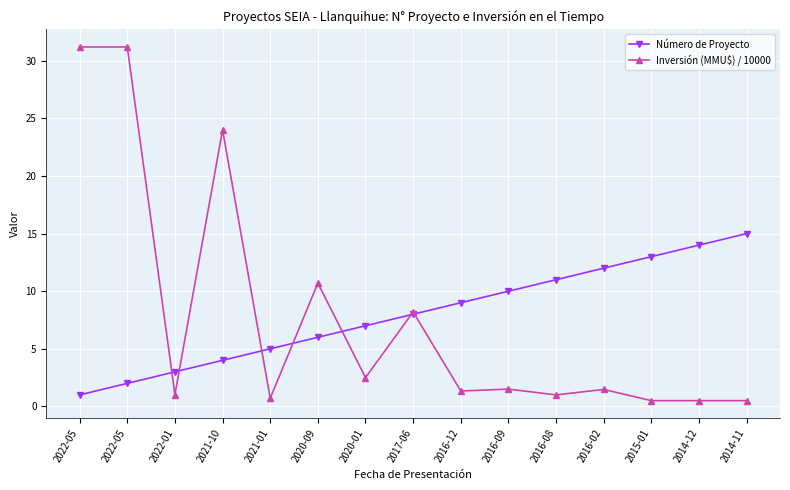

What are all the series names shown in the legend?

Número de Proyecto, Inversión (MMU$) / 10000